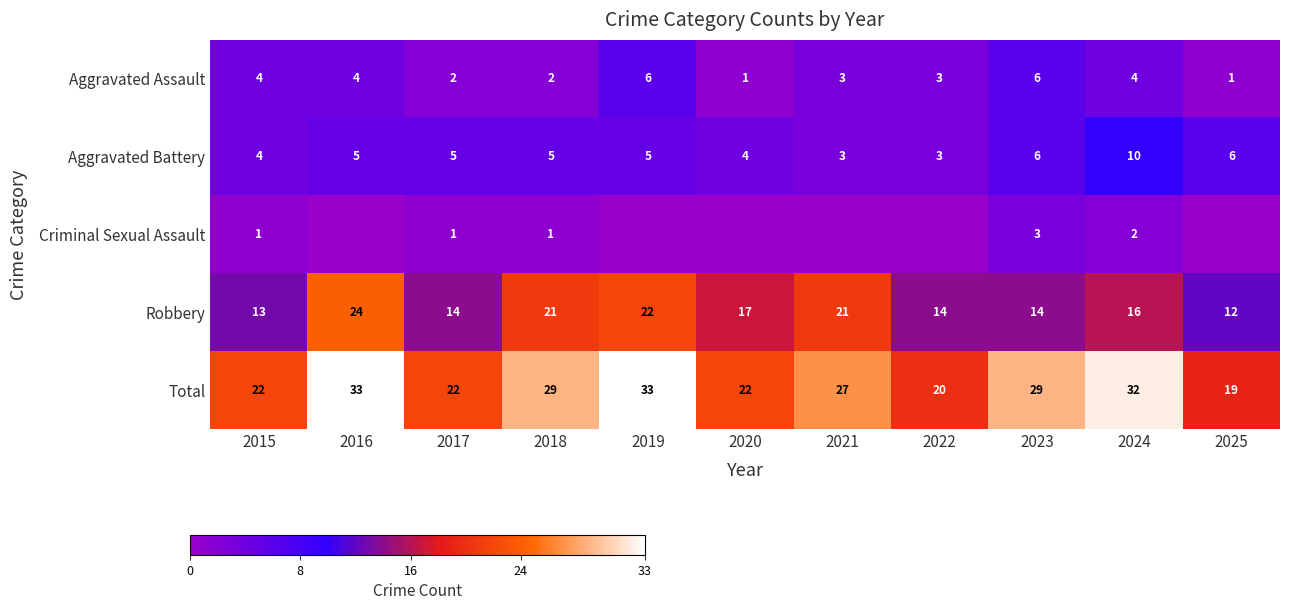

What is the spread (max minus min) of values at 2018?

28